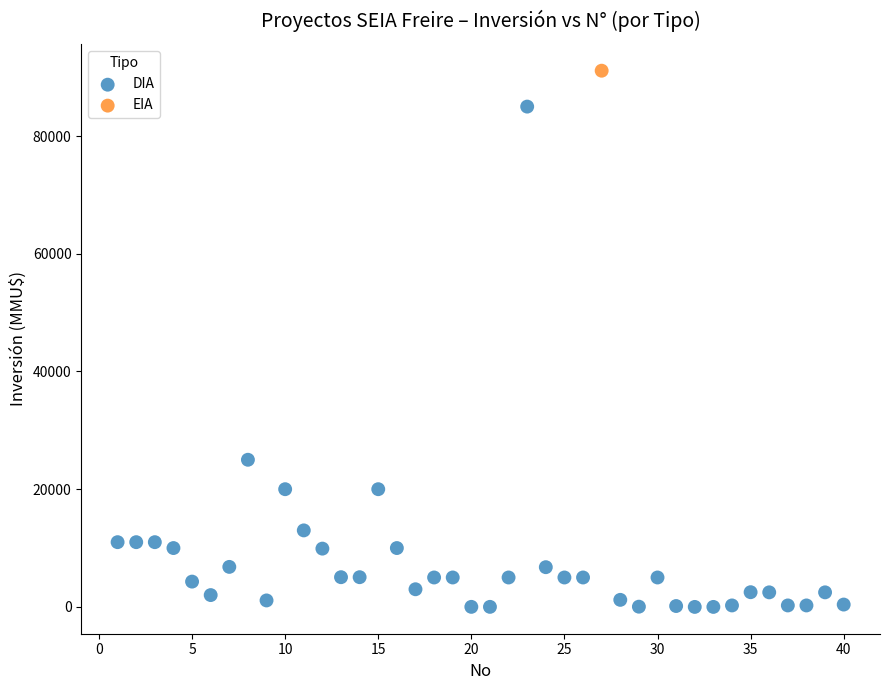

What are all the series names shown in the legend?

DIA, EIA